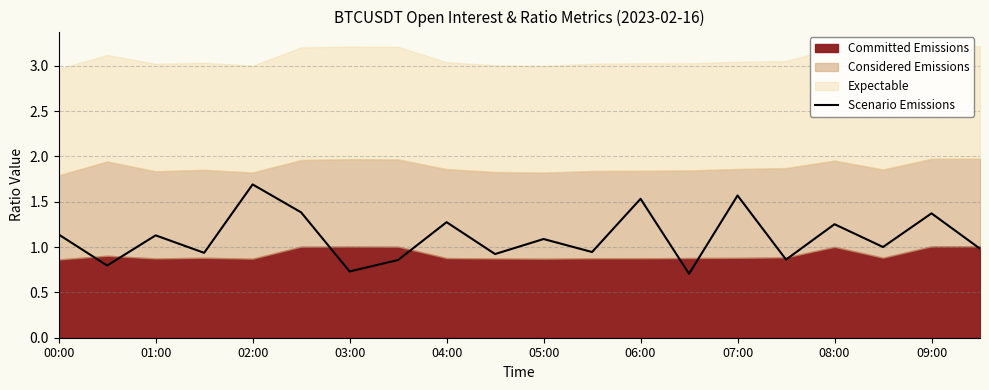

True or false: there are more than 1 points higher than both neighbors.

True